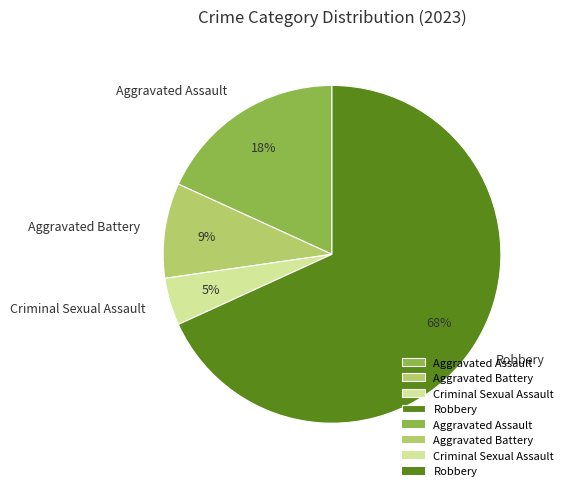

The Criminal Sexual Assault slice represents 5% of the pie. True or false?

True